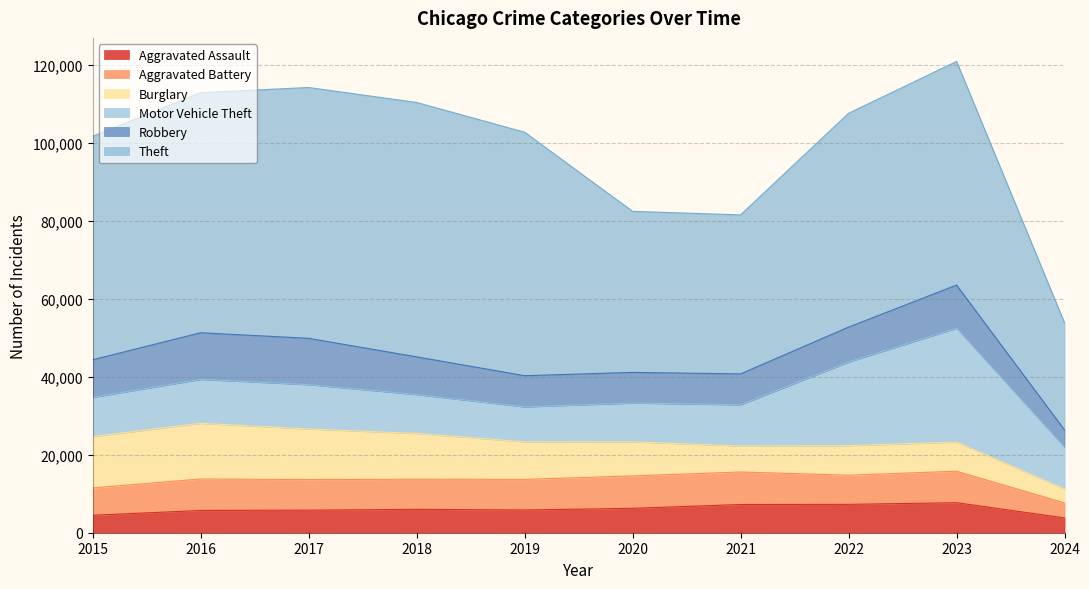

Rank the series at 2018 from lowest to highest value.

Aggravated Assault, Aggravated Battery, Robbery, Motor Vehicle Theft, Burglary, Theft